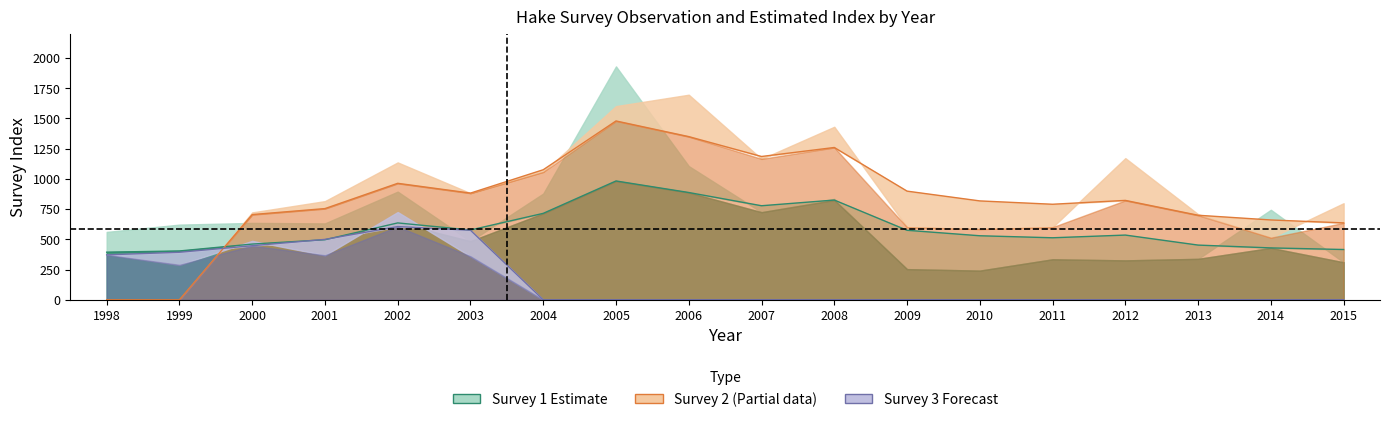

At which category does the chart reach its peak across all series?

2005